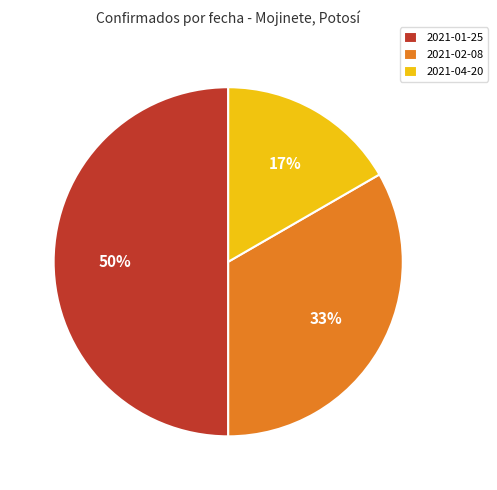

To the nearest percent, what is the difference between the largest and smallest slice percentages?

33%